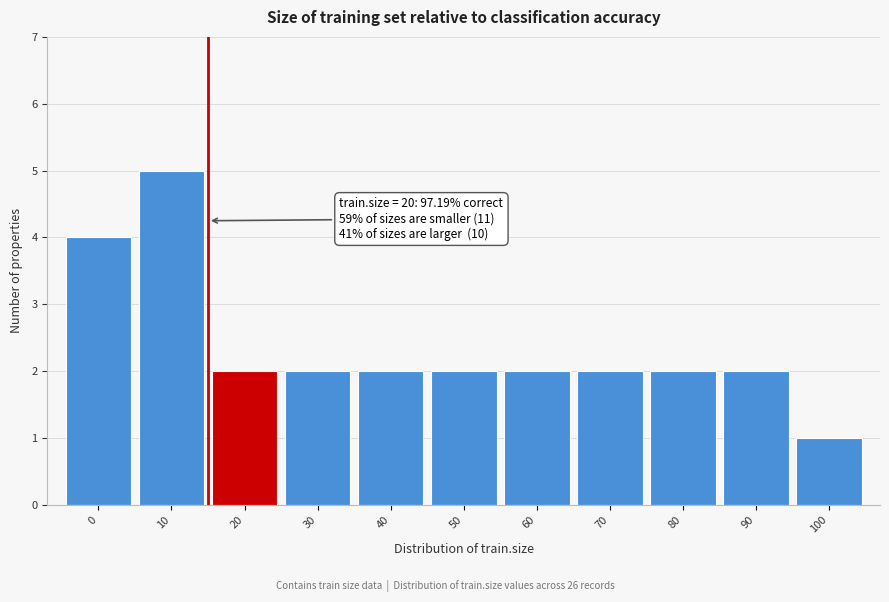

Reading right to left, extract all data points from this chart.

100=1	90=2	80=2	70=2	60=2	50=2	40=2	30=2	20=2	10=5	0=4